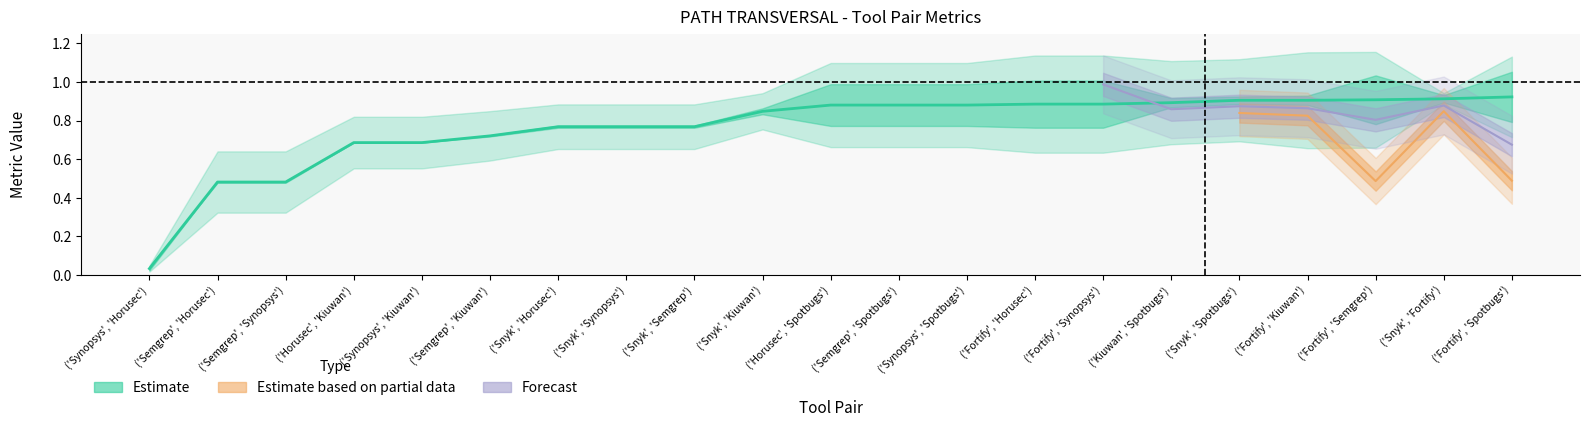

What is the maximum value shown in the chart?

1.0